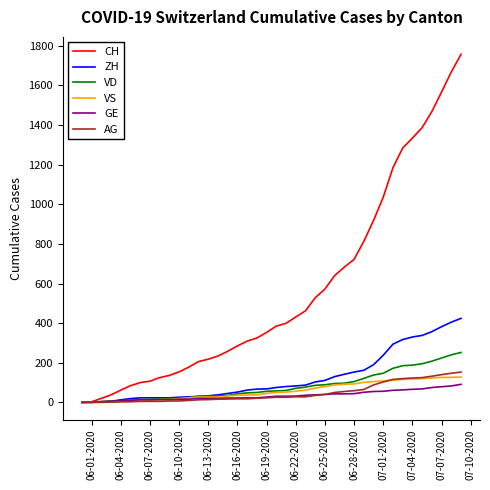

Which series has the largest range (max minus min)?

CH